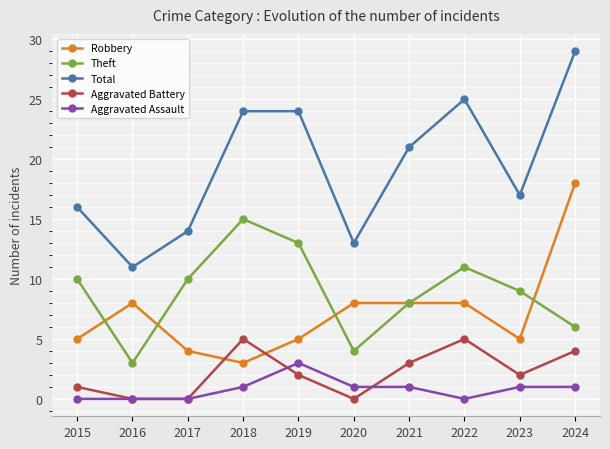

What is the value of the Total point at the 3rd from the left?

14